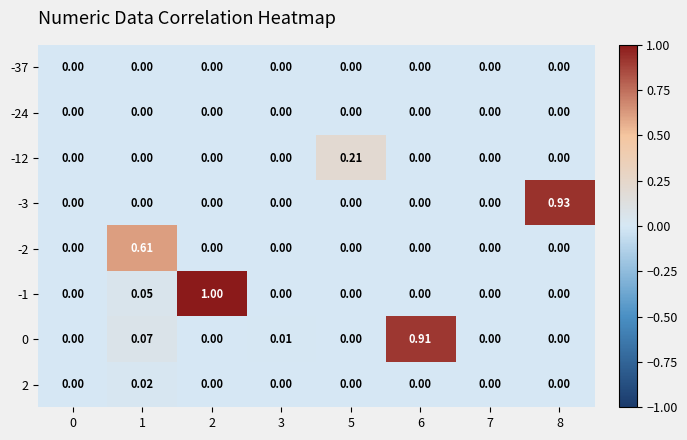

Count the number of categories in the chart.

8